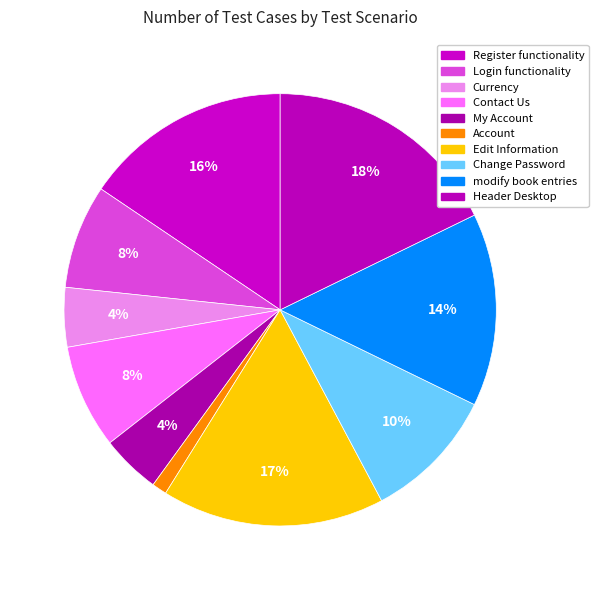

To the nearest percent, what portion does My Account represent?

4%